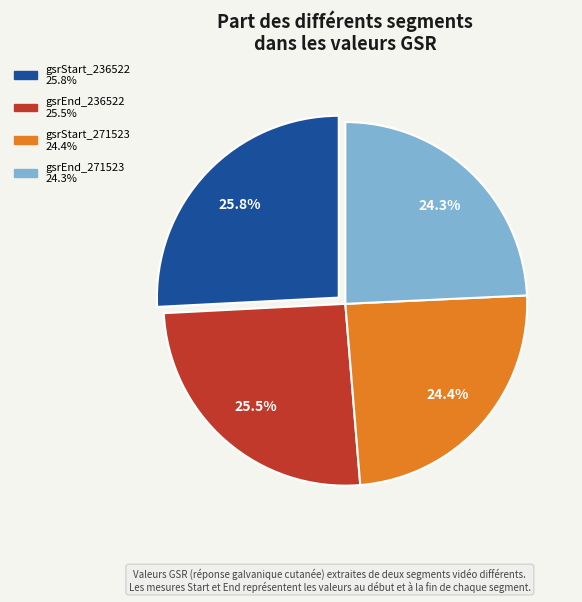

Is there a majority slice in this chart?

No